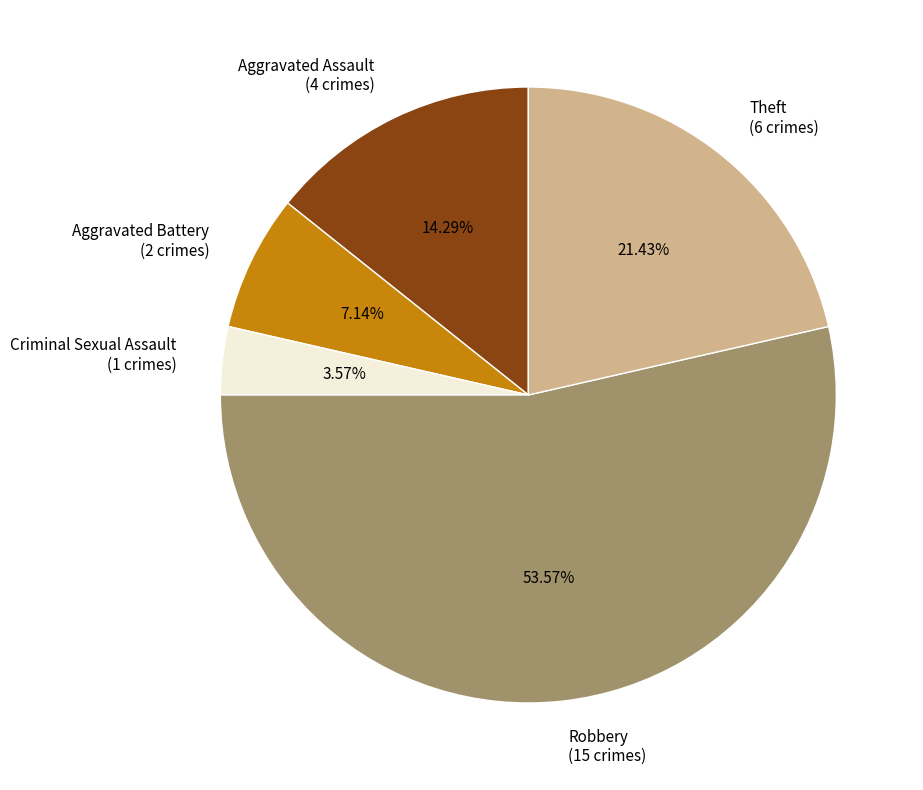

To the nearest percent, what is the difference between the Aggravated Battery and Theft slice percentages?

14%